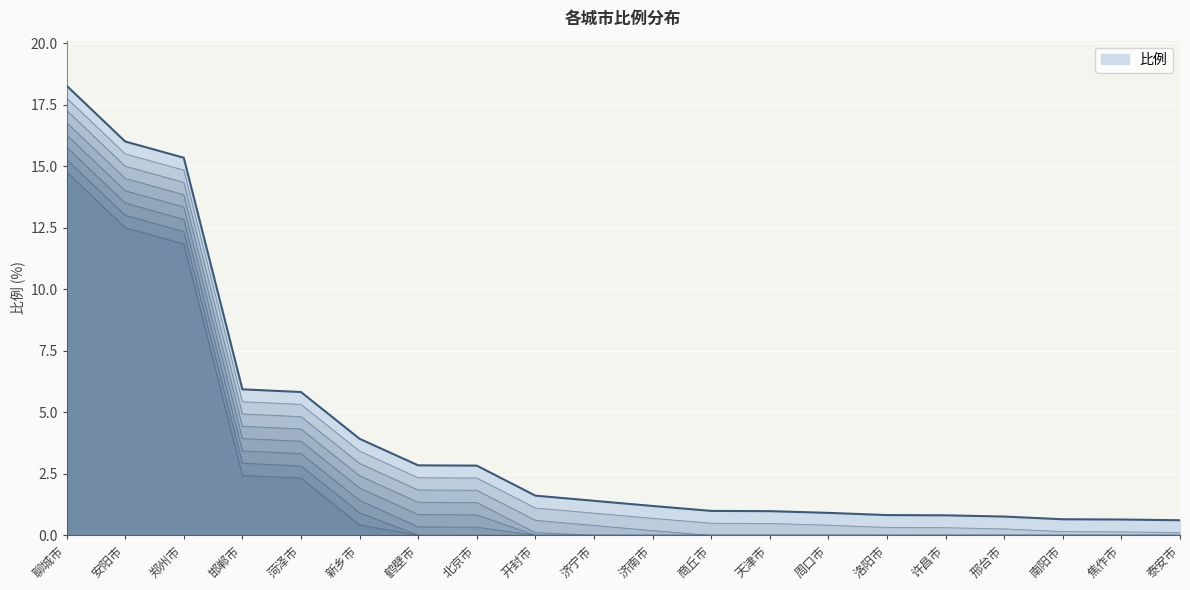

Rank the categories by value from highest to lowest.

聊城市, 安阳市, 郑州市, 邯郸市, 菏泽市, 新乡市, 鹤壁市, 北京市, 开封市, 济宁市, 济南市, 商丘市, 天津市, 周口市, 洛阳市, 许昌市, 邢台市, 南阳市, 焦作市, 泰安市